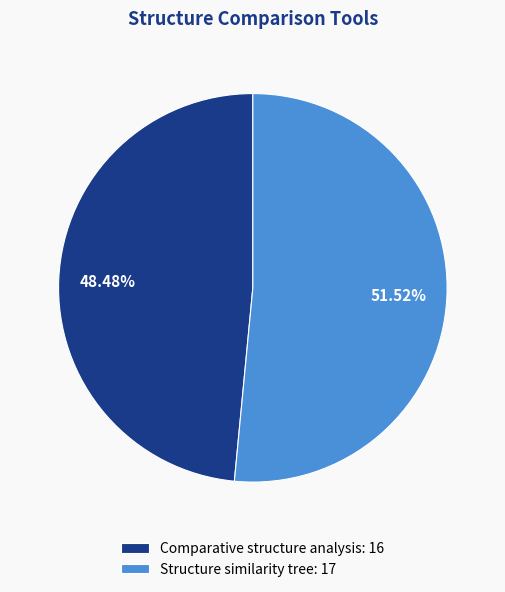

How many slices are in this pie chart?

2